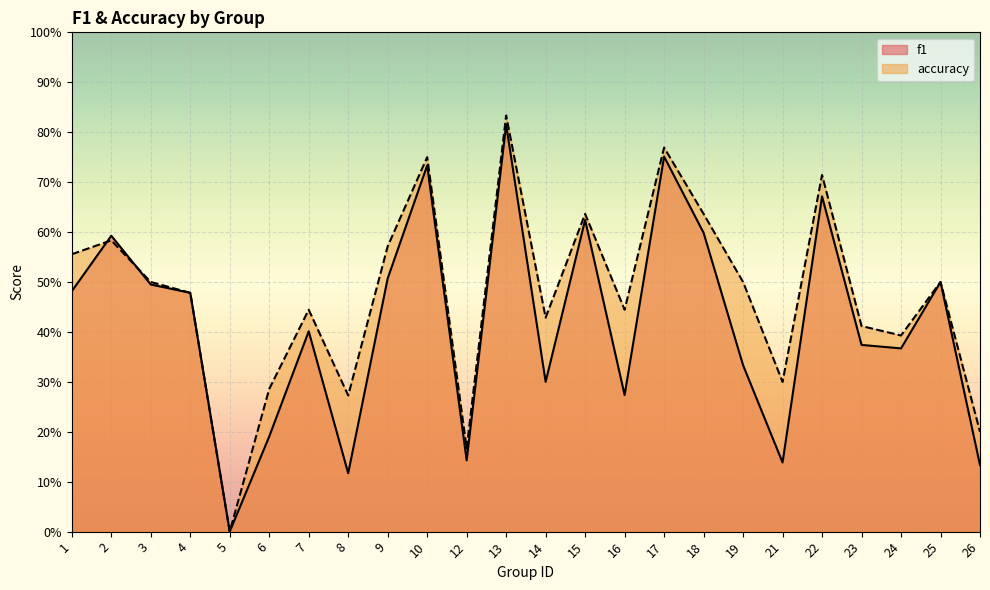

At how many categories does at least one series exceed 0?

23